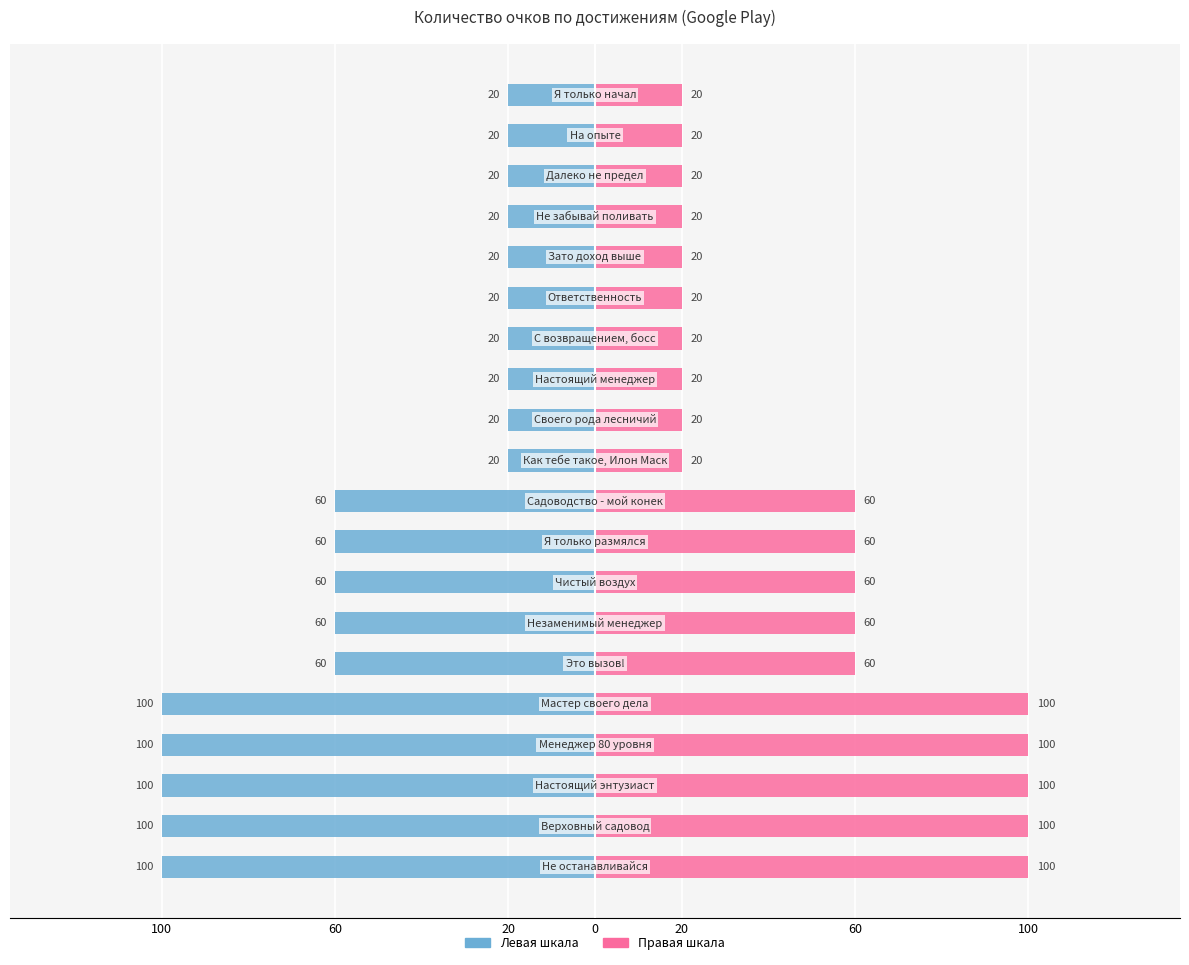

What is the sum of all Очки (лево) values?

-1000